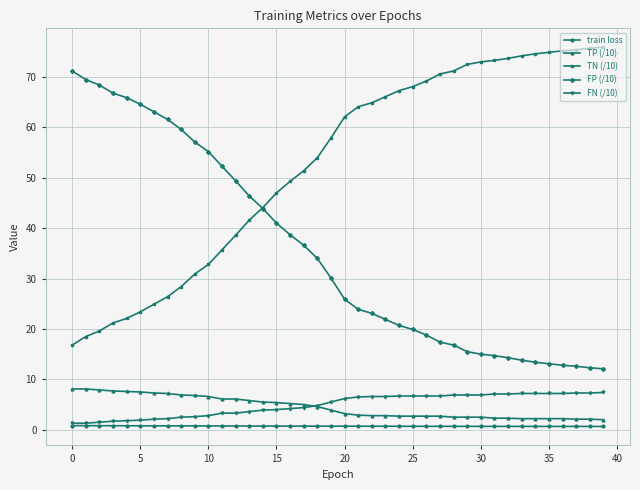

What is the lowest value of the FP (/10) series?

12.1